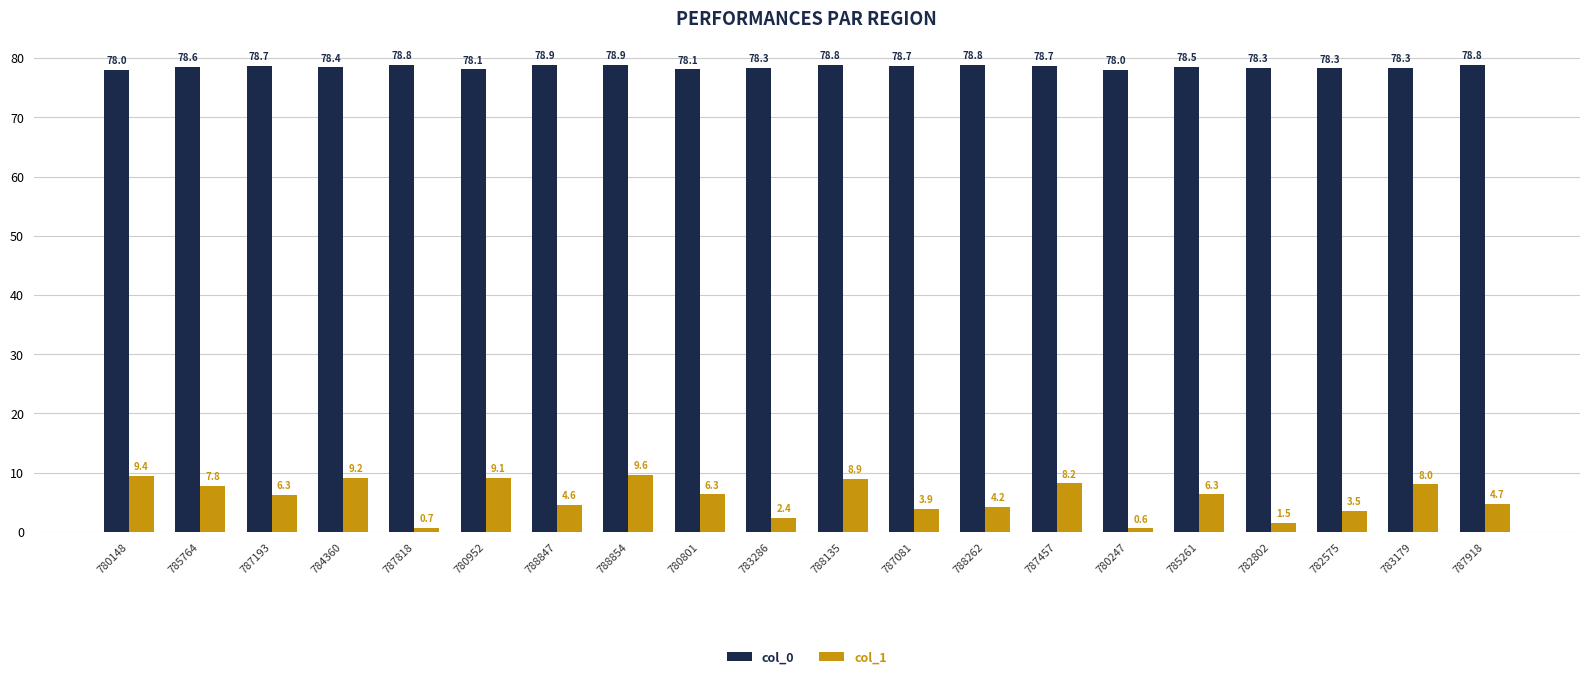

The col_0 series shows 42.7 at 788854. True or false?

False